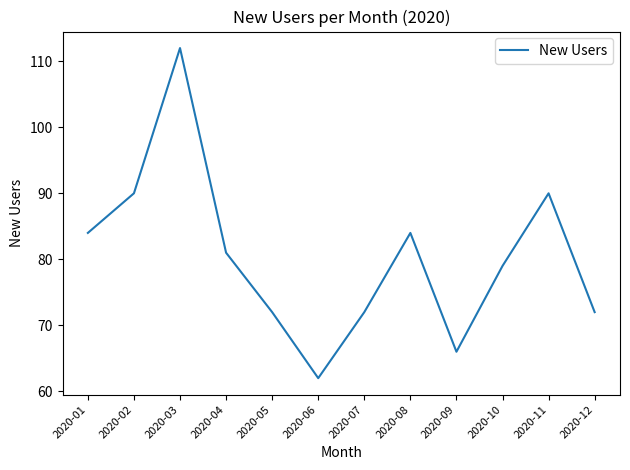

Between 2020-11 and 2020-06, which is larger?

2020-11